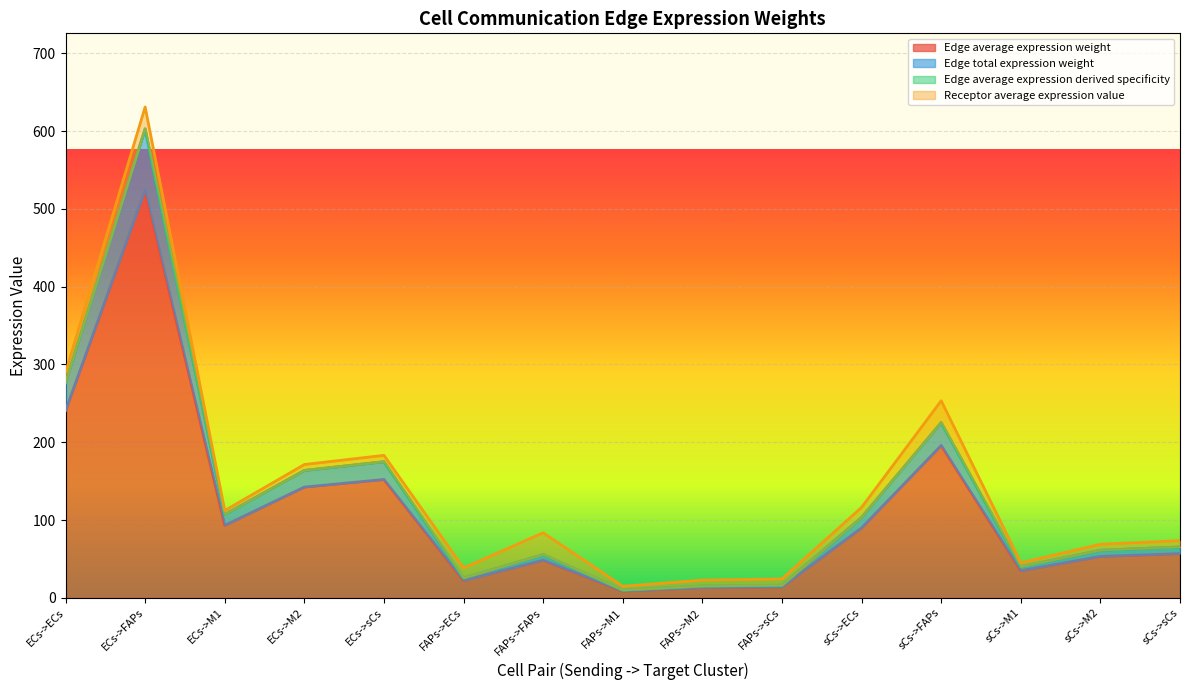

The Edge average expression weight series shows 56.9 at sCs->sCs. True or false?

True